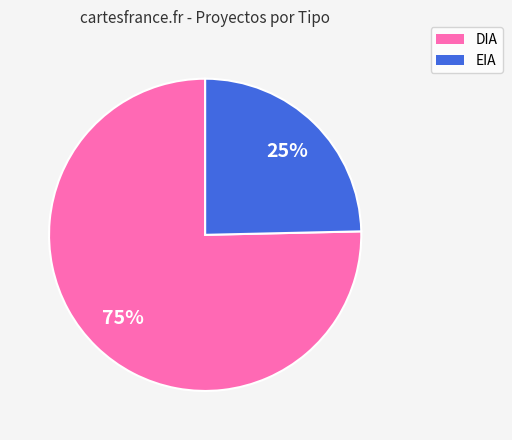

Which category has the smallest portion of the pie?

EIA